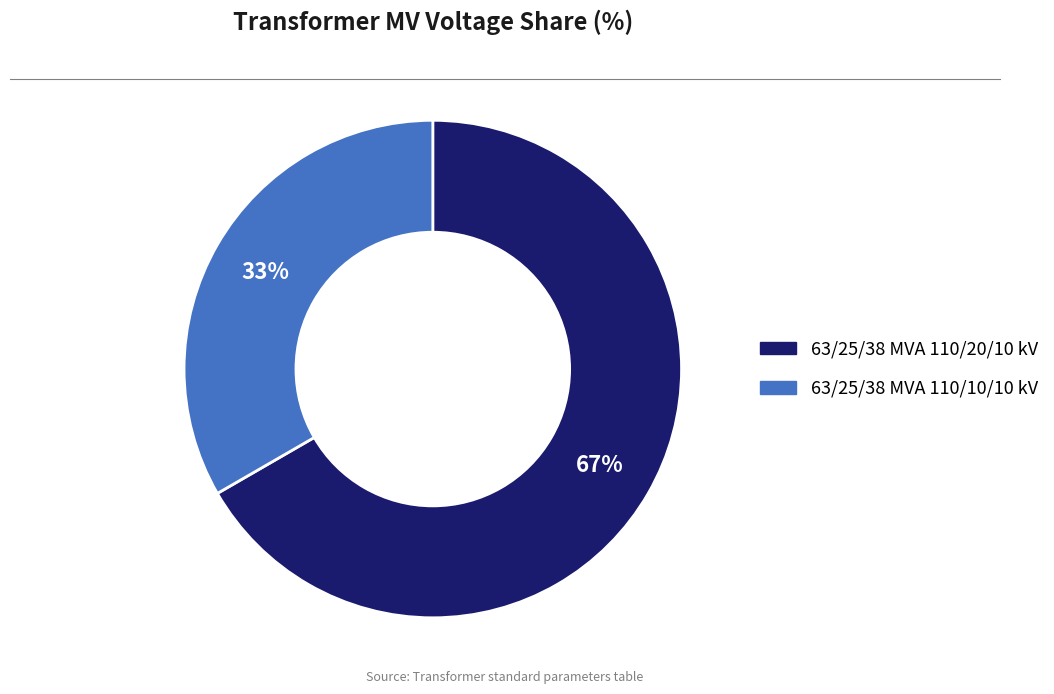

To the nearest percent, what is the average slice percentage?

50%